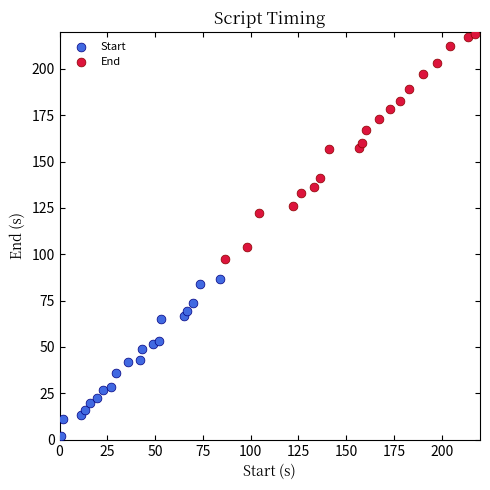

Which series contains the lowest Y value?

Start